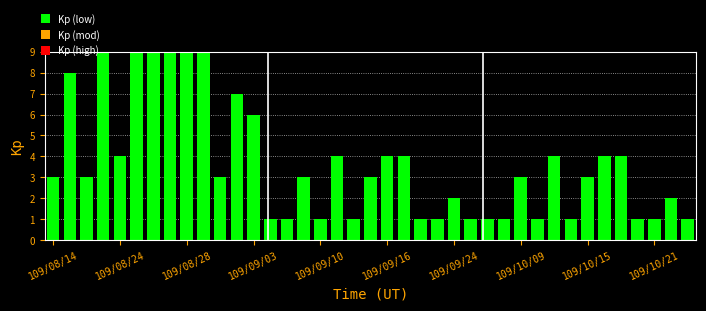

What is the ratio of the value at 23 to the value at 37?

0.5